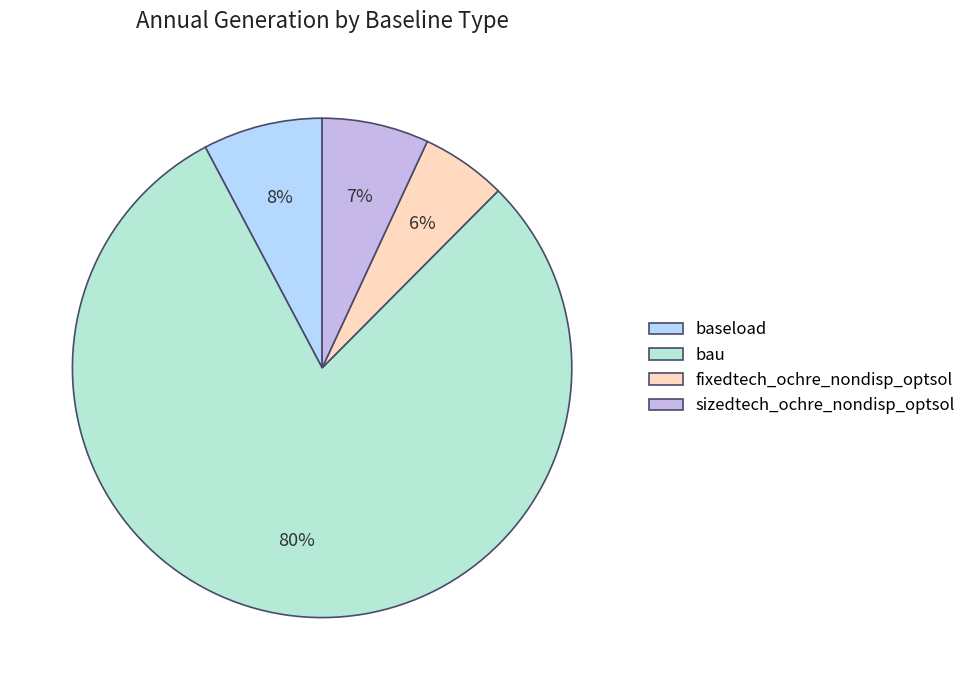

Is the sum of sizedtech_ochre_nondisp_optsol and baseload greater than half?

No